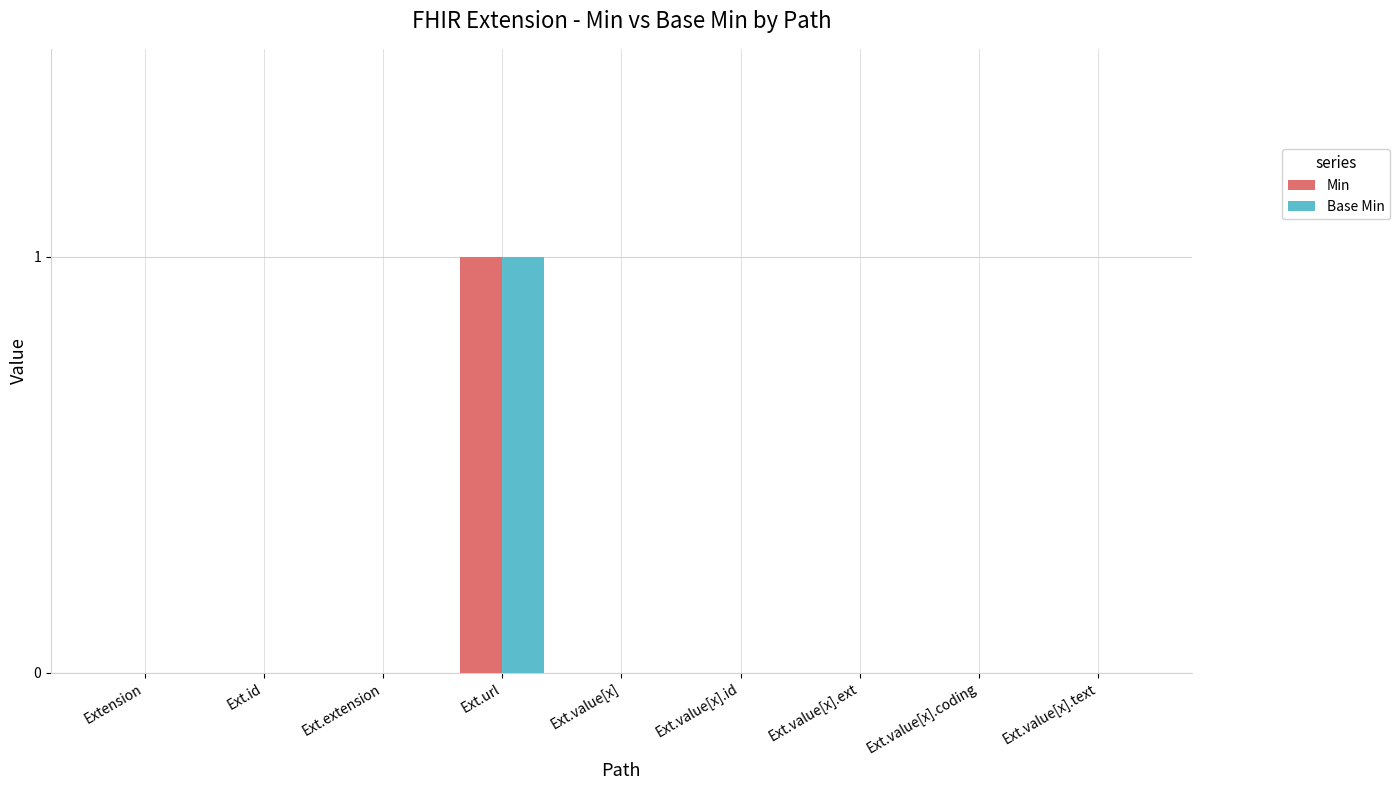

Are the bars horizontal?

No